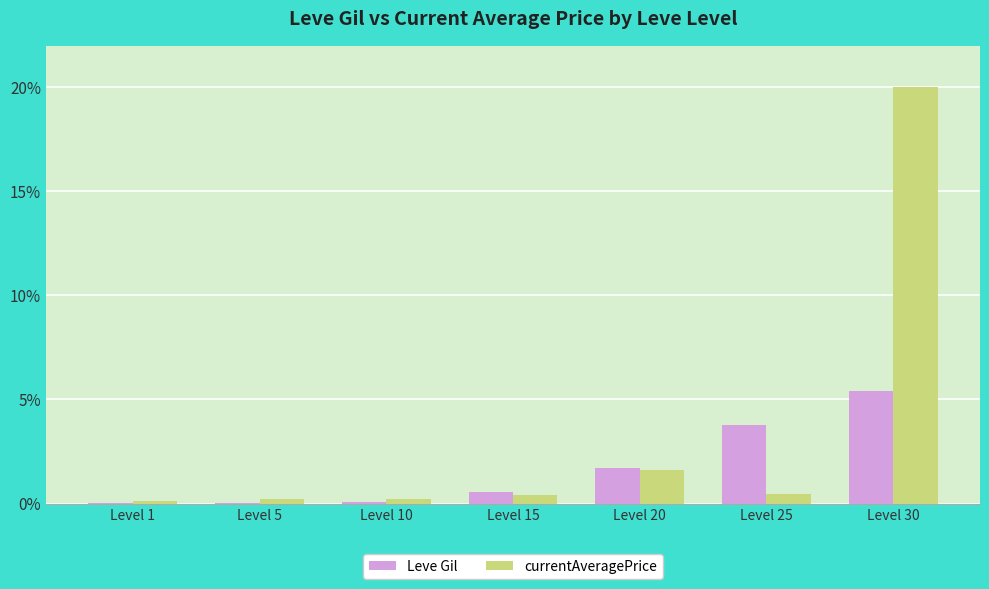

How many groups of bars are there?

7